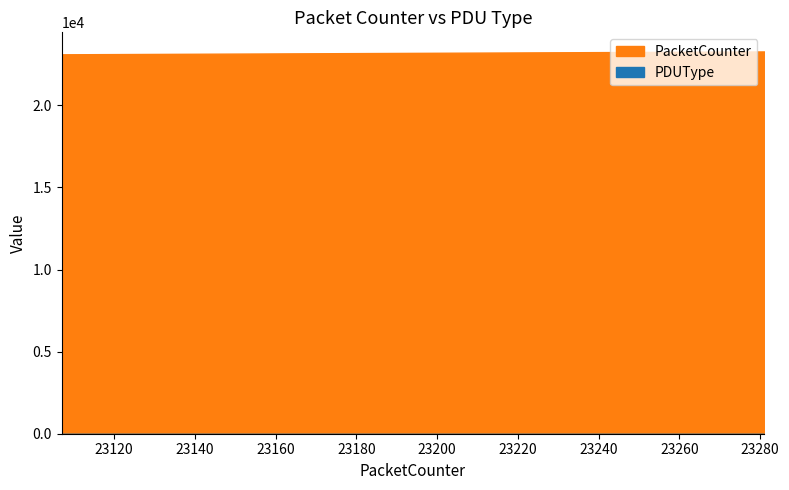

What value does the data have at 23178, to the nearest 10?

23180